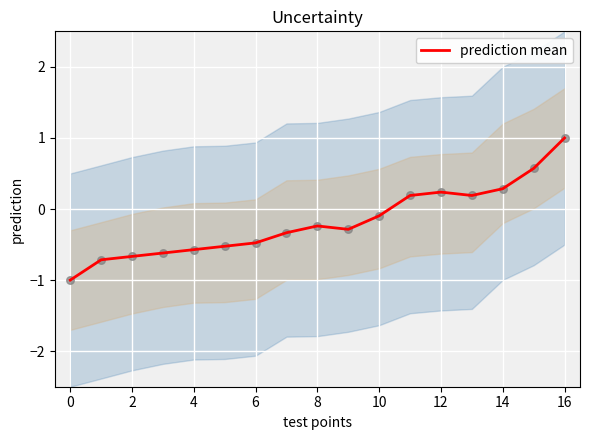

The value of prediction mean at 14 is 0.3. True or false?

True